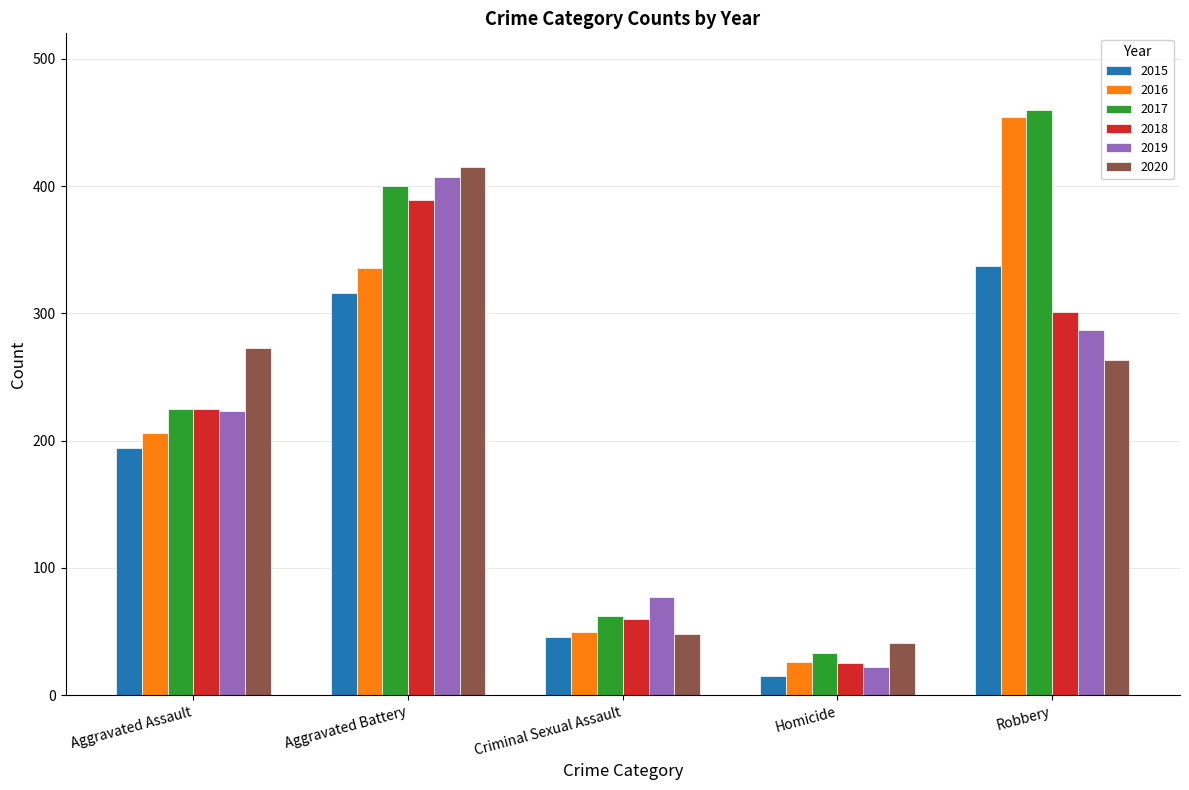

Does the chart contain stacked bars?

No